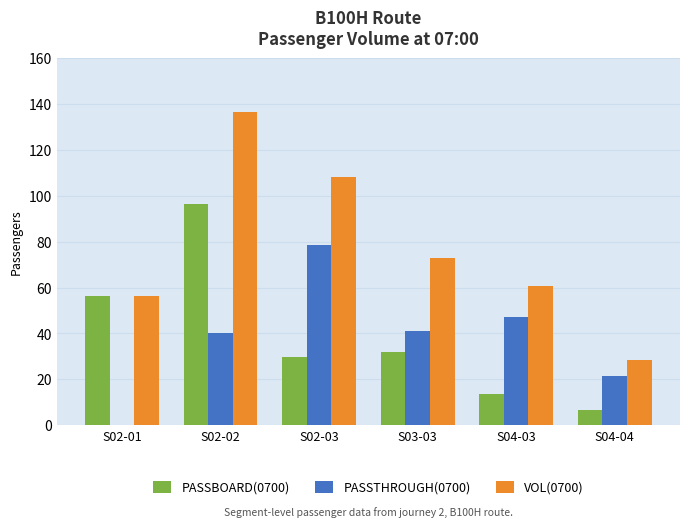

Which series has the largest range (max minus min)?

VOL(0700)